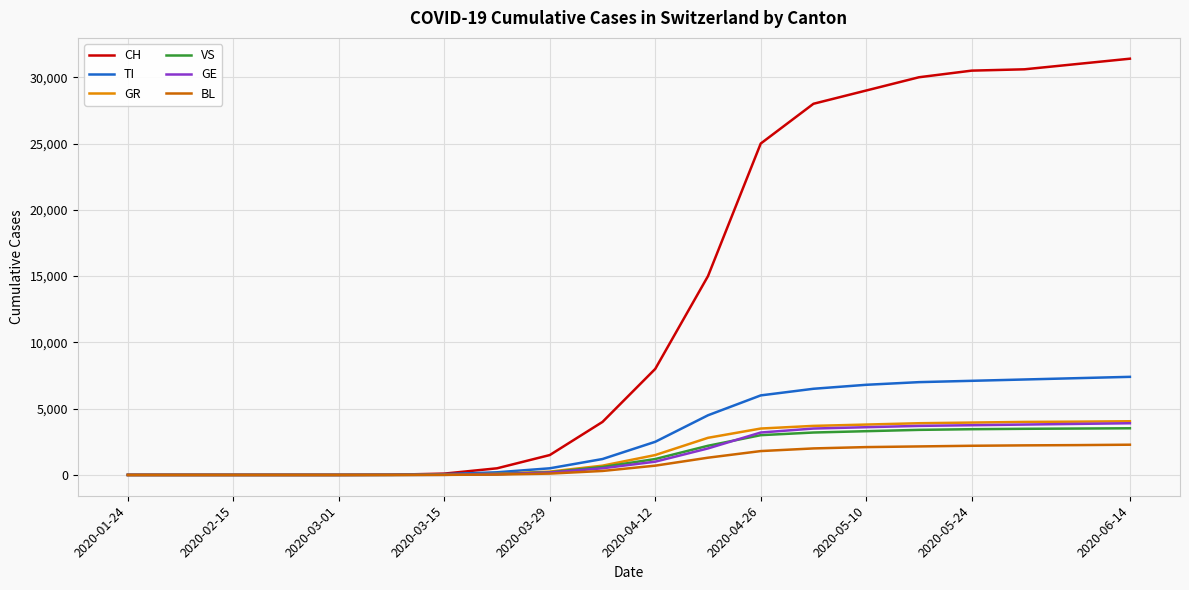

What is the maximum value for BL?

2280